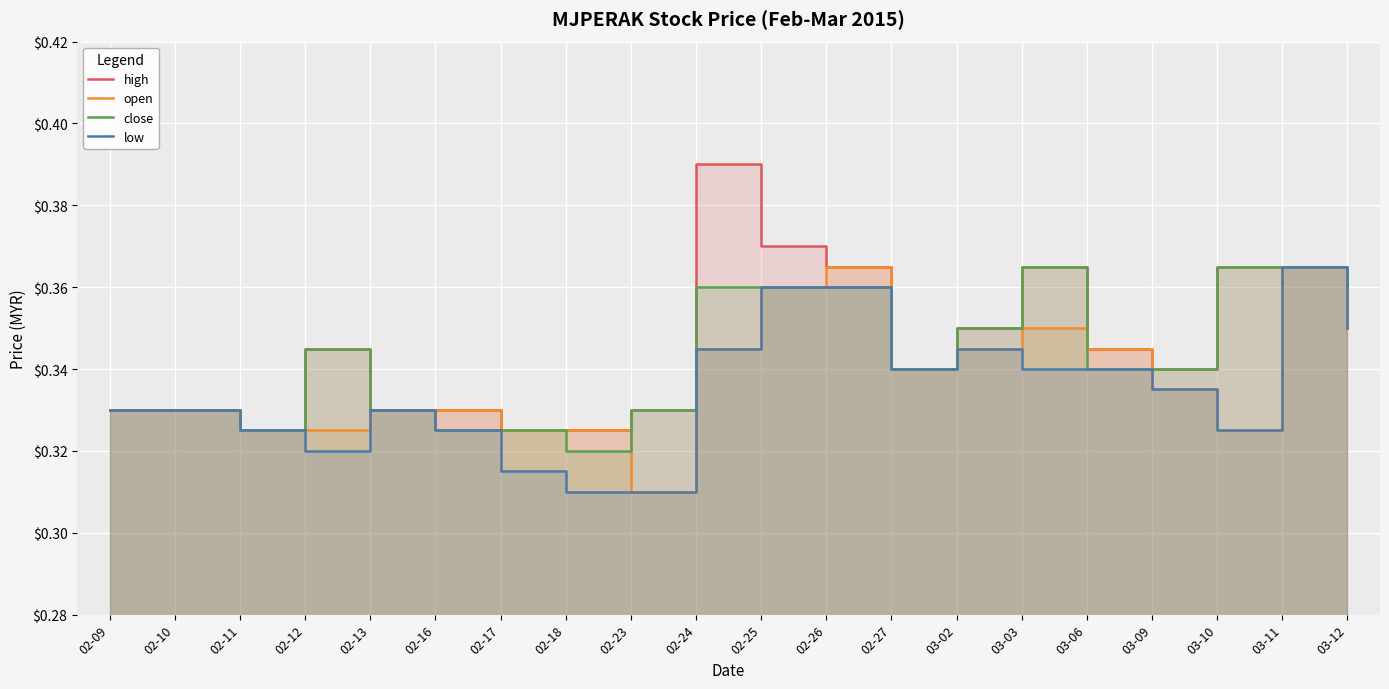

Reading left to right, transcribe all the data shown in this chart.

high: 0.3	0.3	0.3	0.3	0.3	0.3	0.3	0.3	0.3	0.4	0.4	0.4	0.3	0.3	0.4	0.3	0.3	0.4	0.4	0.4
open: 0.3	0.3	0.3	0.3	0.3	0.3	0.3	0.3	0.3	0.3	0.4	0.4	0.3	0.3	0.3	0.3	0.3	0.3	0.4	0.3
close: 0.3	0.3	0.3	0.3	0.3	0.3	0.3	0.3	0.3	0.4	0.4	0.4	0.3	0.3	0.4	0.3	0.3	0.4	0.4	0.4
low: 0.3	0.3	0.3	0.3	0.3	0.3	0.3	0.3	0.3	0.3	0.4	0.4	0.3	0.3	0.3	0.3	0.3	0.3	0.4	0.3